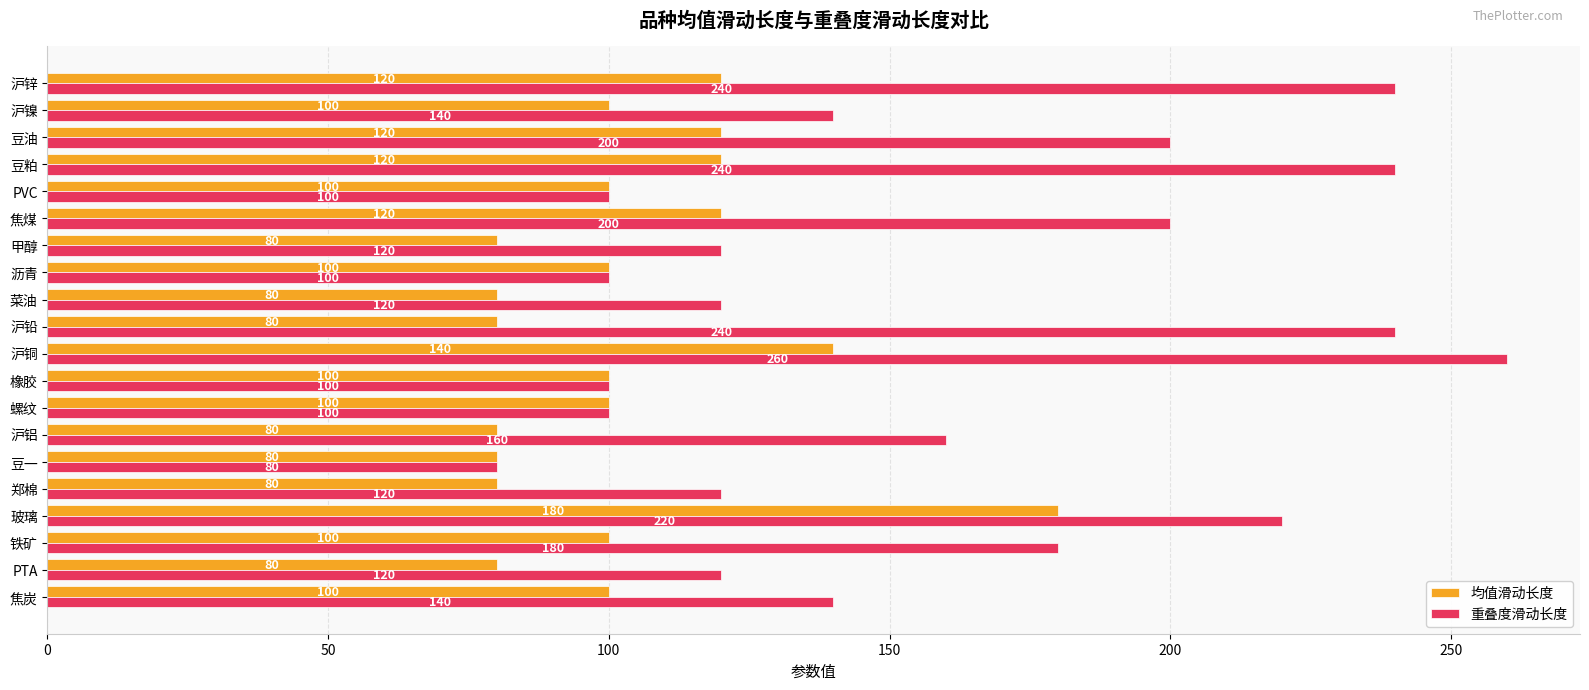

Count the number of categories in the chart.

20